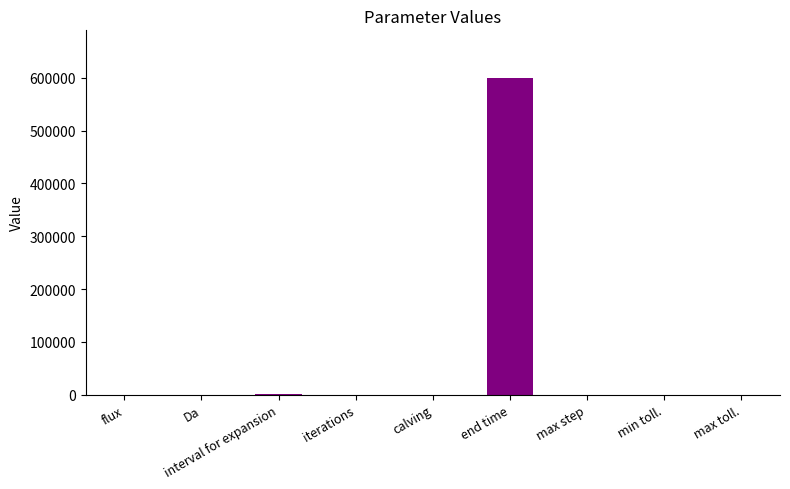

What is the sum of all values?

602016.5